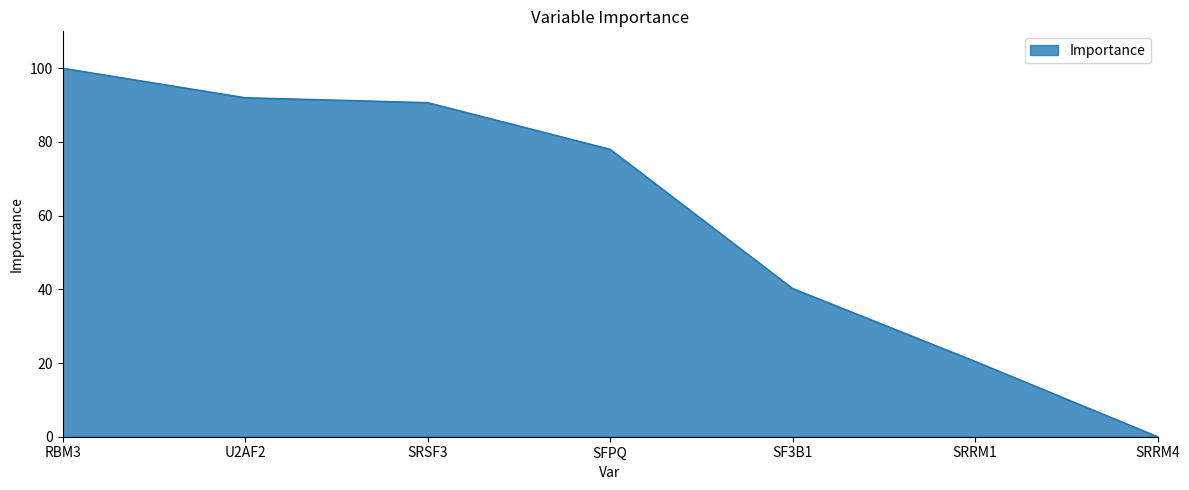

What is the average value?

60.2